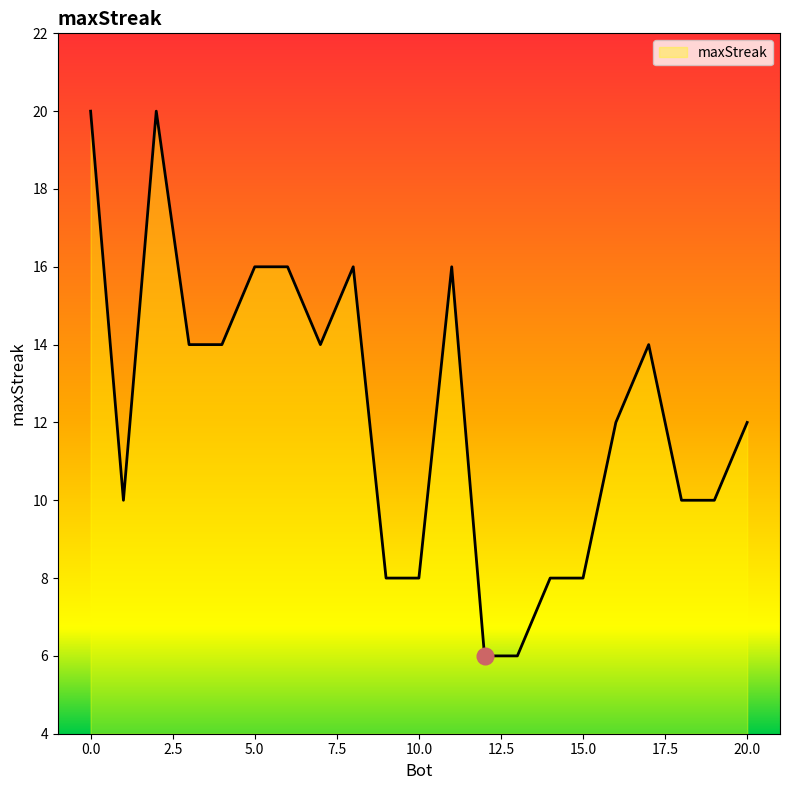

What is the difference between the maximum and minimum values?

14